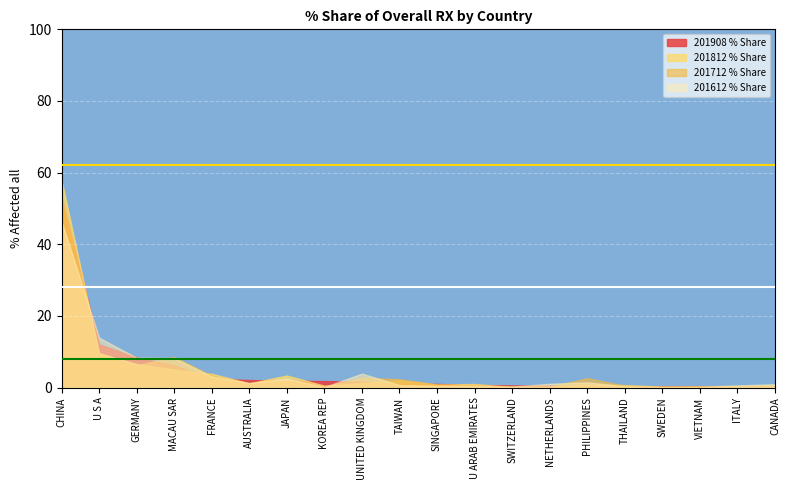

After their last crossing, which series has the higher values: 201712_% Share or 201812_% Share?

201712_% Share